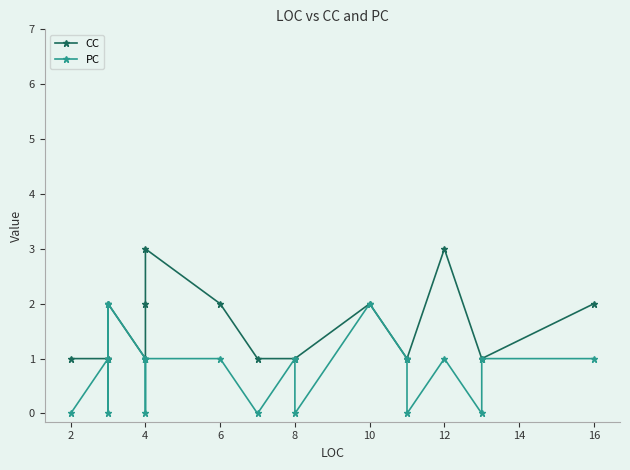

What is the difference between the maximum and second lowest values in the CC series?

2